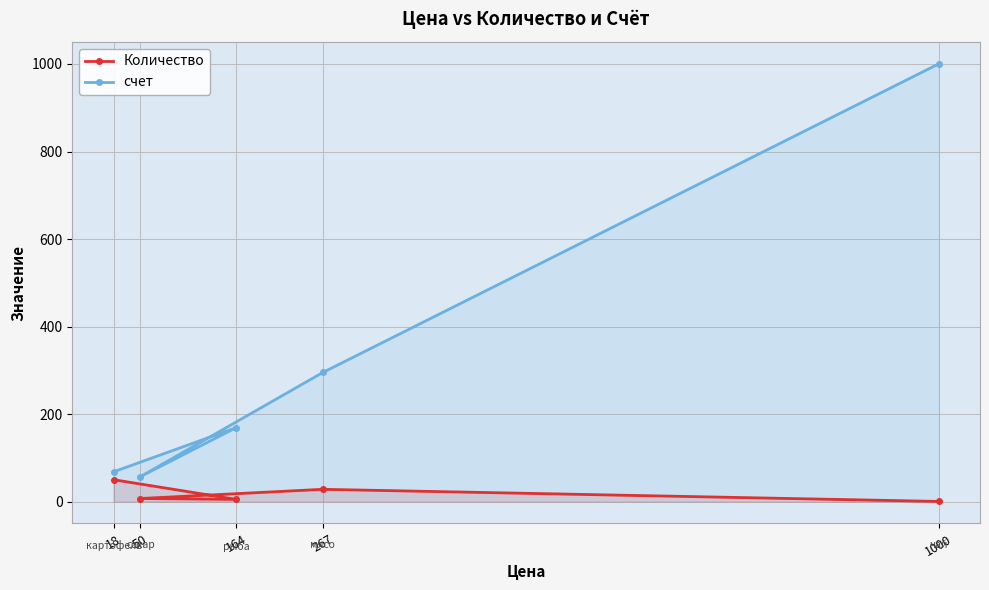

List the series in order of their peak value, lowest first.

Количество, счет